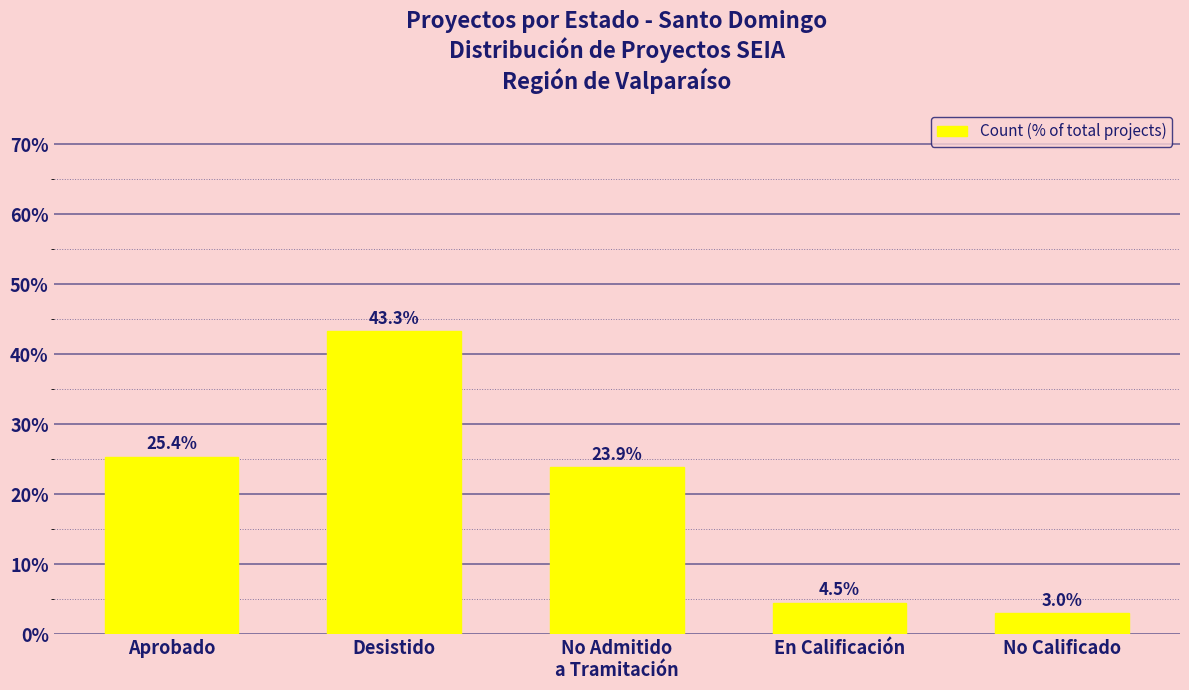

How many bars are there in total?

5